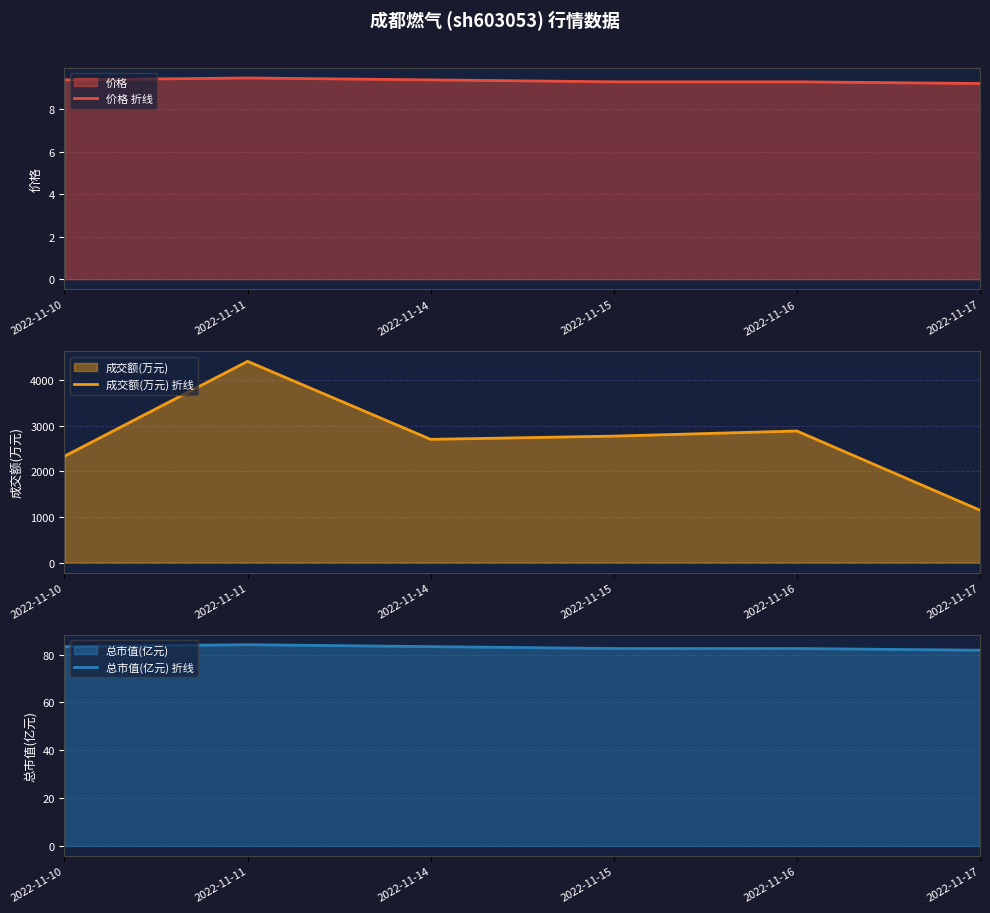

Which label corresponds to the largest value in the chart?

2022-11-11